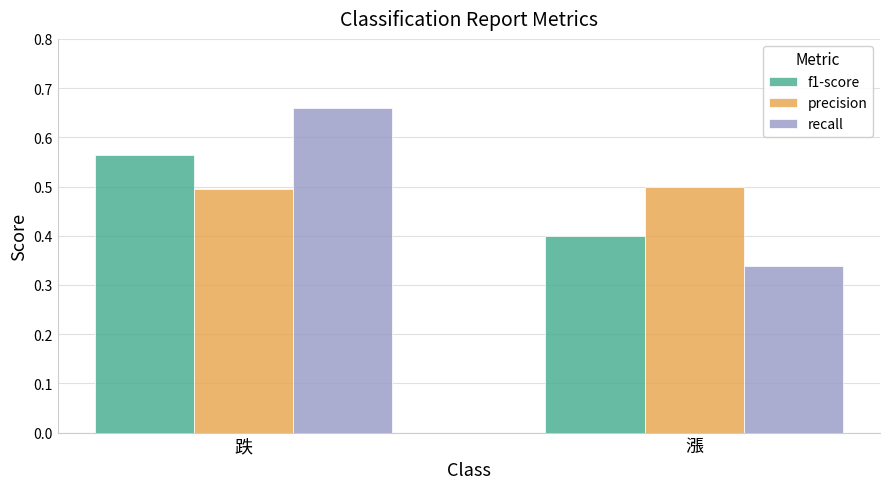

What are all the series names shown in the legend?

f1-score, precision, recall